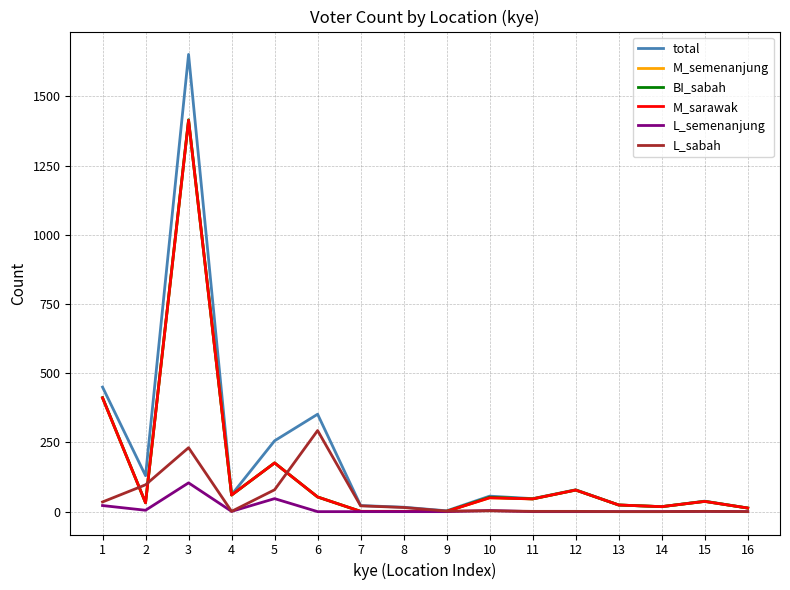

What is the maximum value for total?

1652